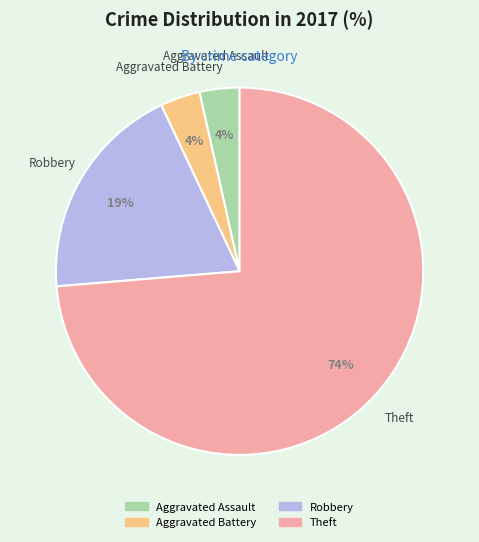

Which category has the biggest portion of the pie?

Theft